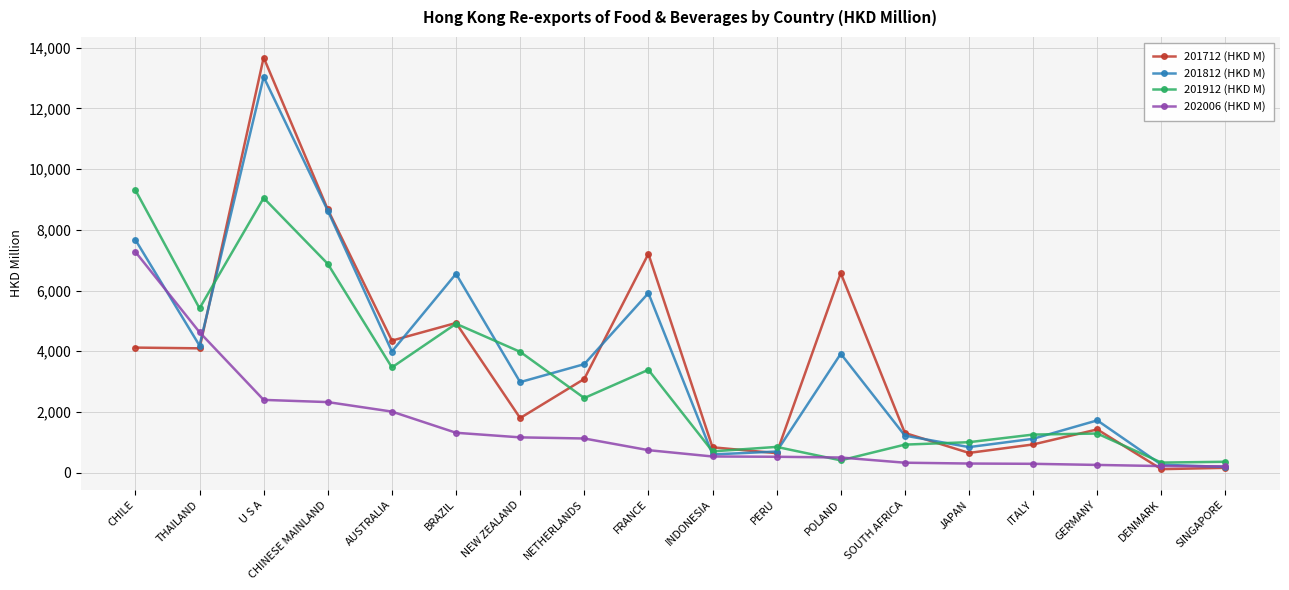

At which category is the sum across all series the highest?

U S A